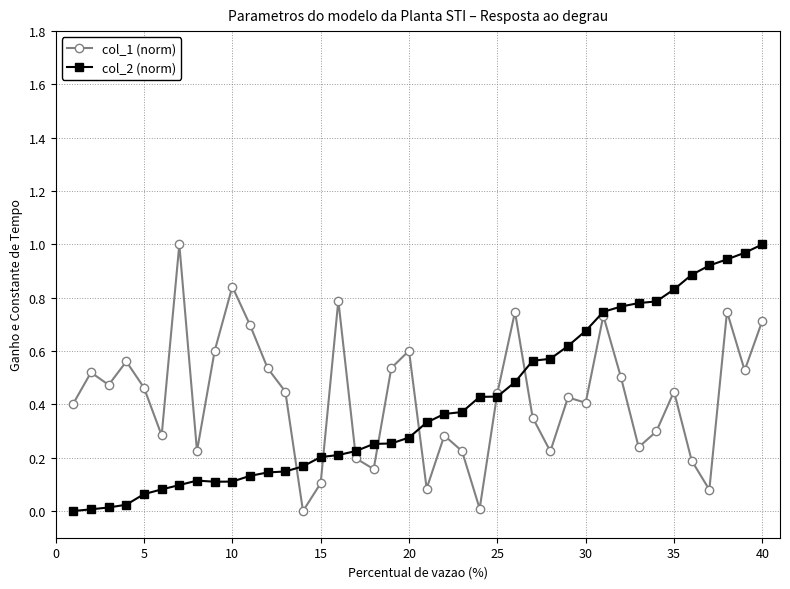

True or false: col_1 (norm) has more than 0 interior local peaks.

True